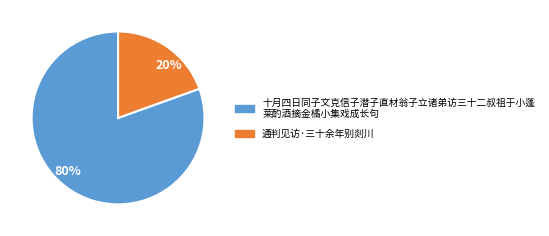

How many slices are in this pie chart?

2